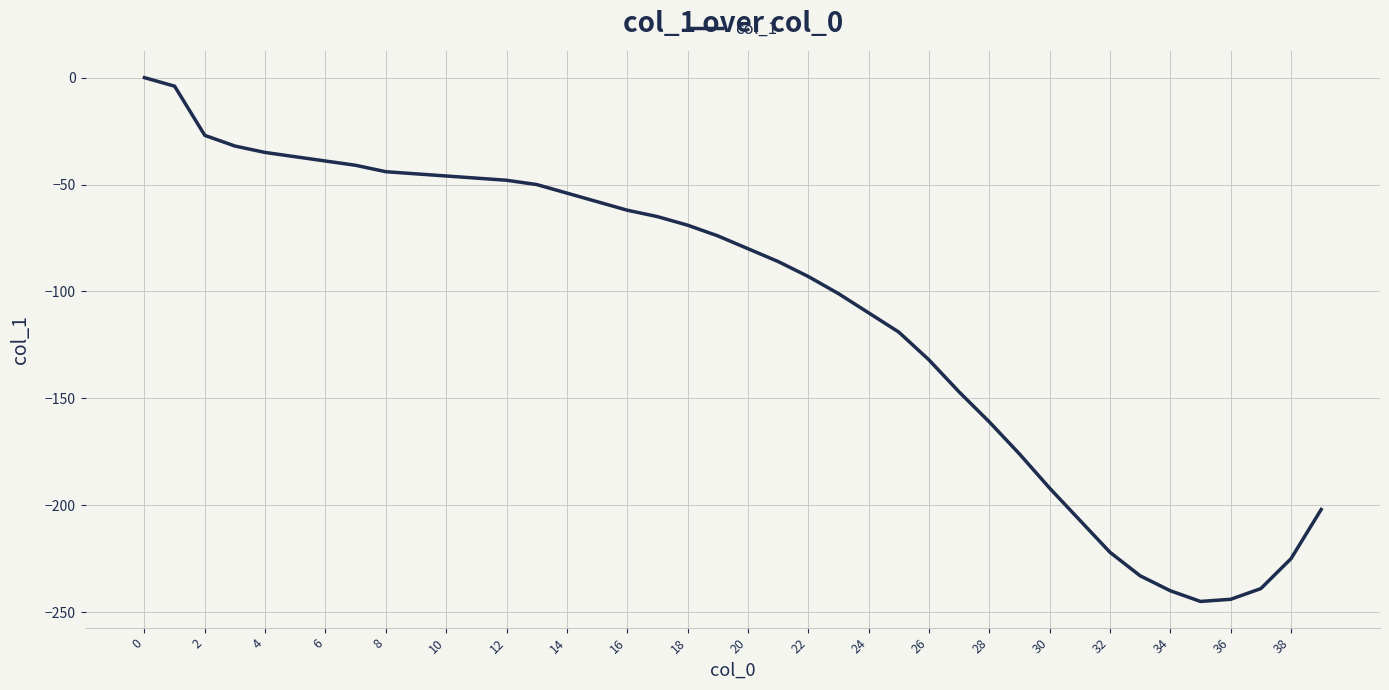

What is the average value?

-108